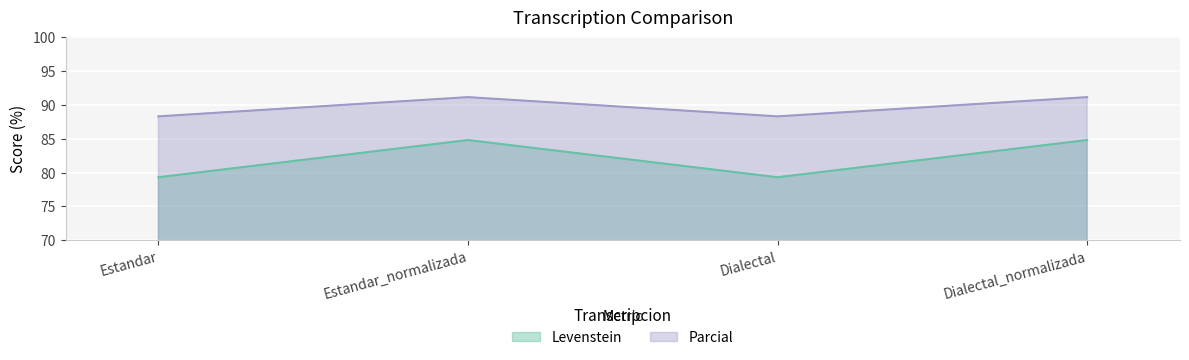

True or false: Levenstein and Parcial intersect in this chart.

False